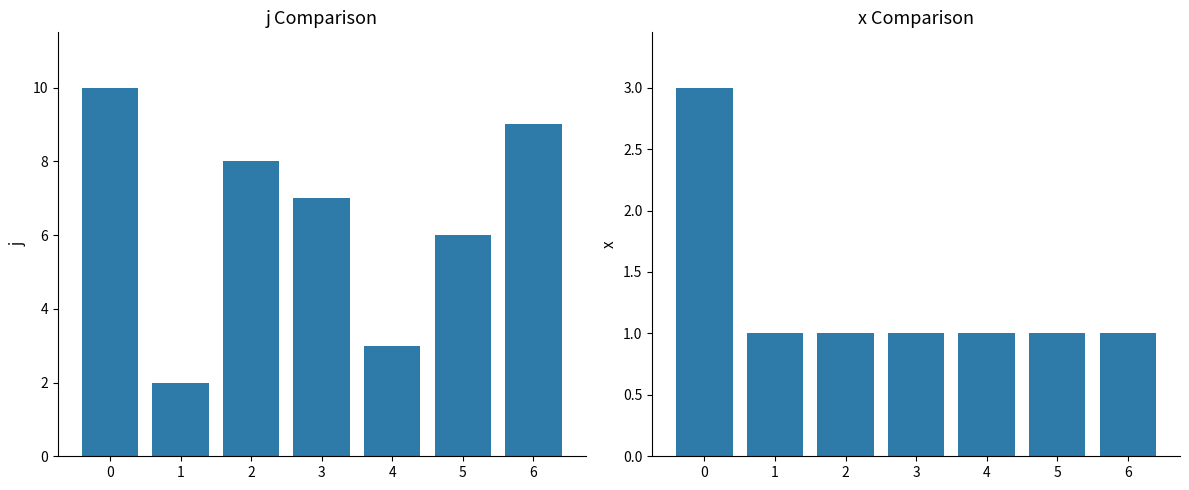

True or false: x has a value of 2 at 2.

False